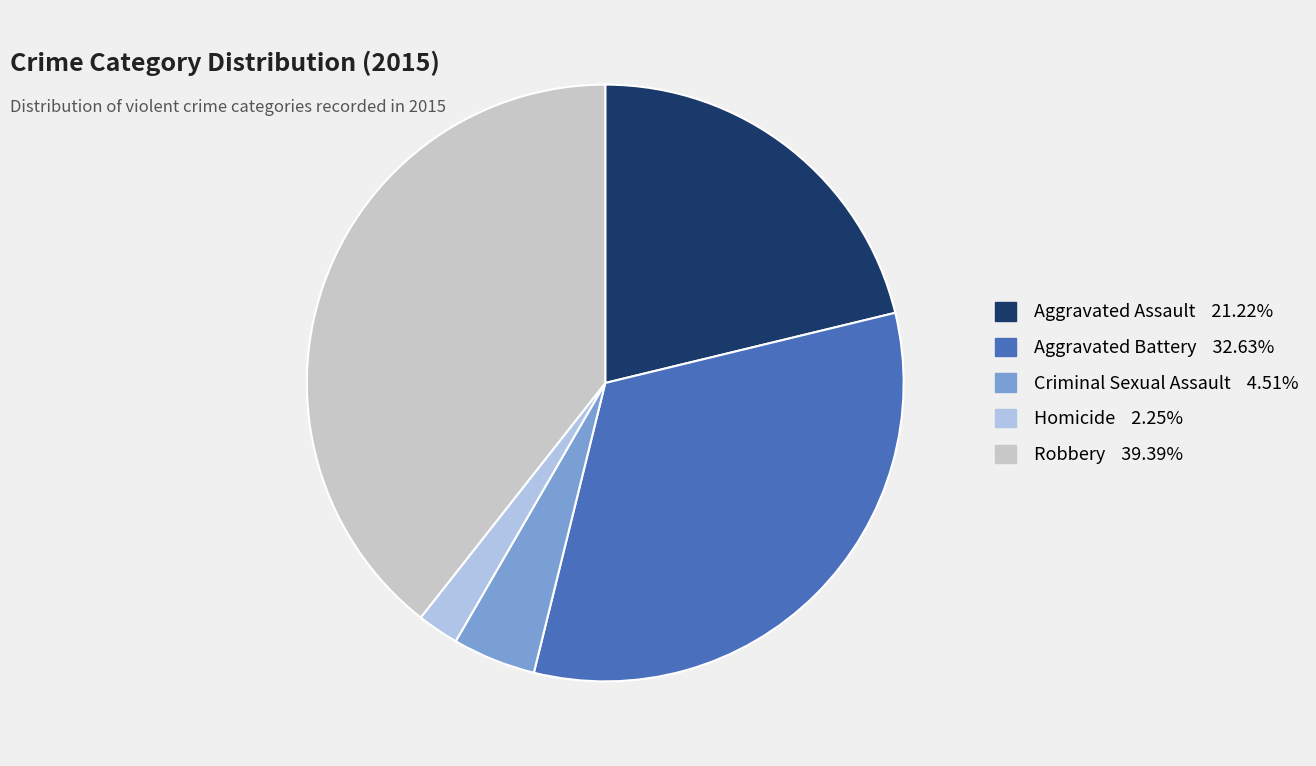

Is the sum of Aggravated Battery and Criminal Sexual Assault greater than half?

No